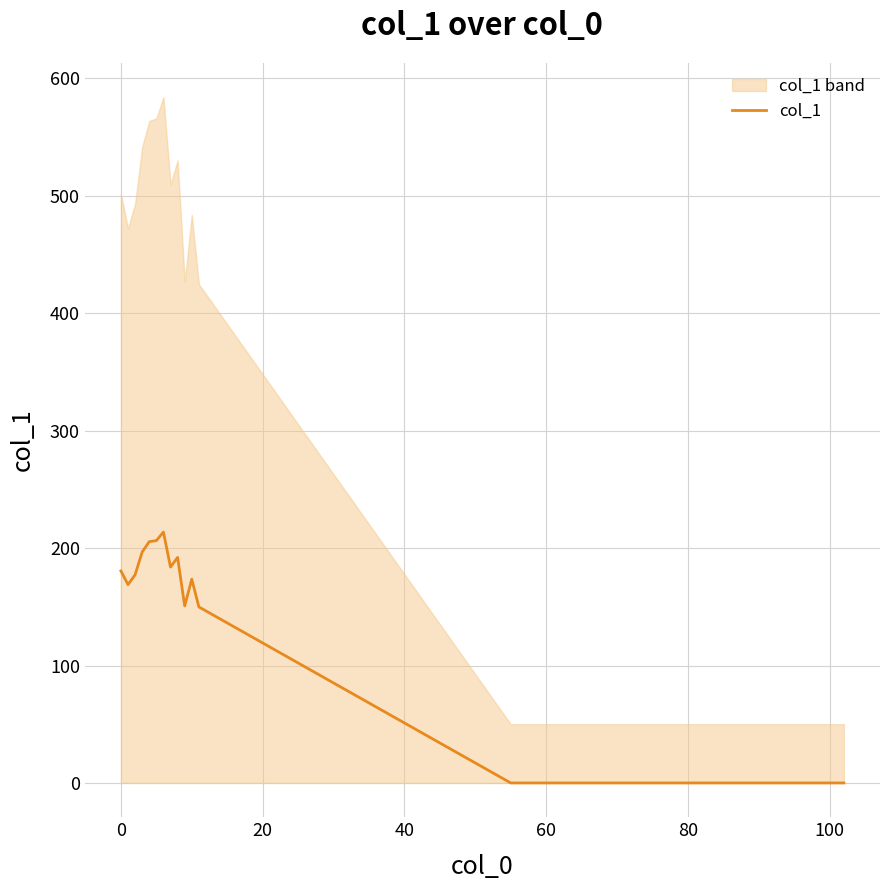

What is the highest value of the col_1 series?

213.6